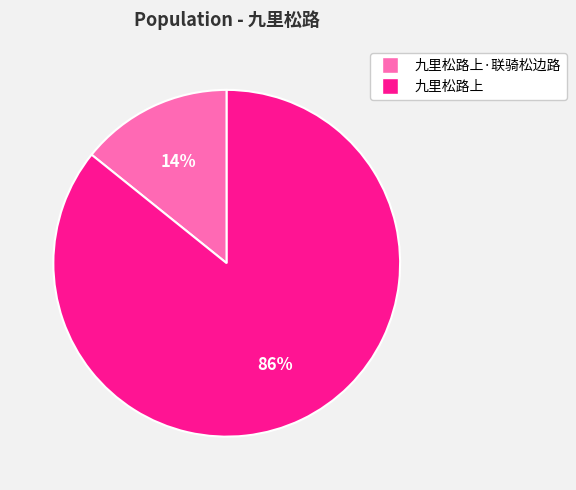

Count the number of slices in the pie.

2